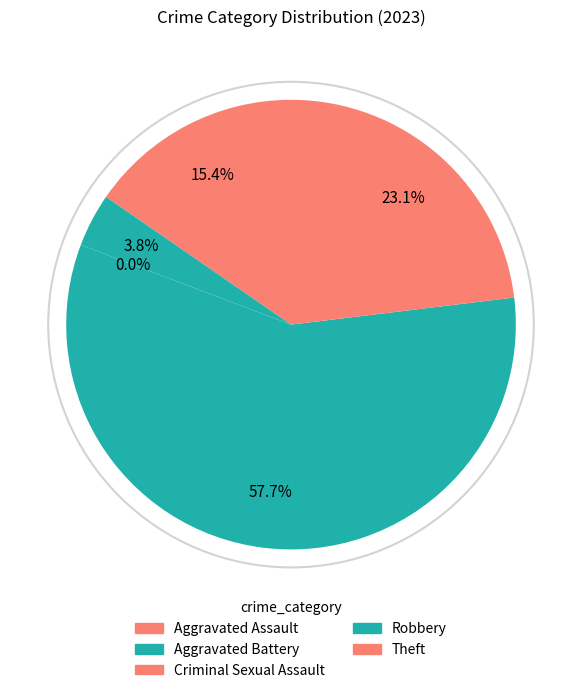

What percentage is the Robbery slice, to the nearest percent?

58%